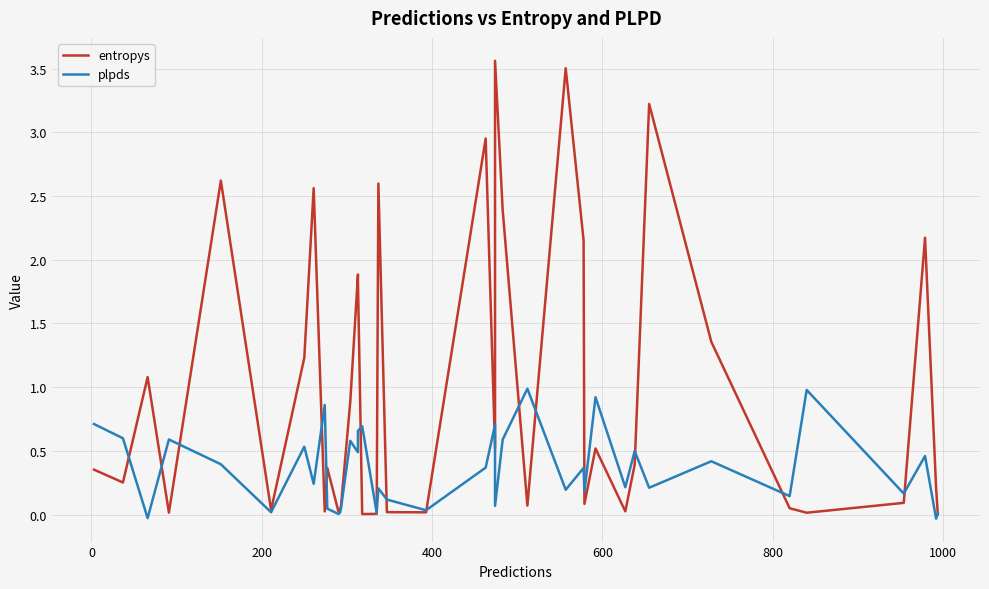

The value of entropys at 0 is 0.3. True or false?

True